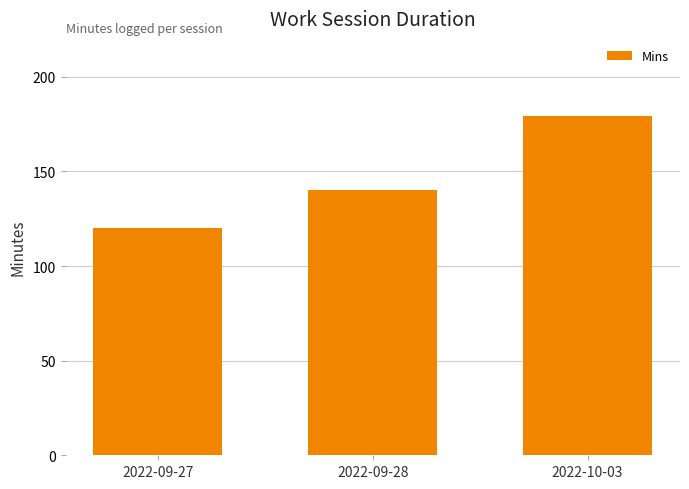

At which category does the chart reach its minimum across all series?

2022-09-27